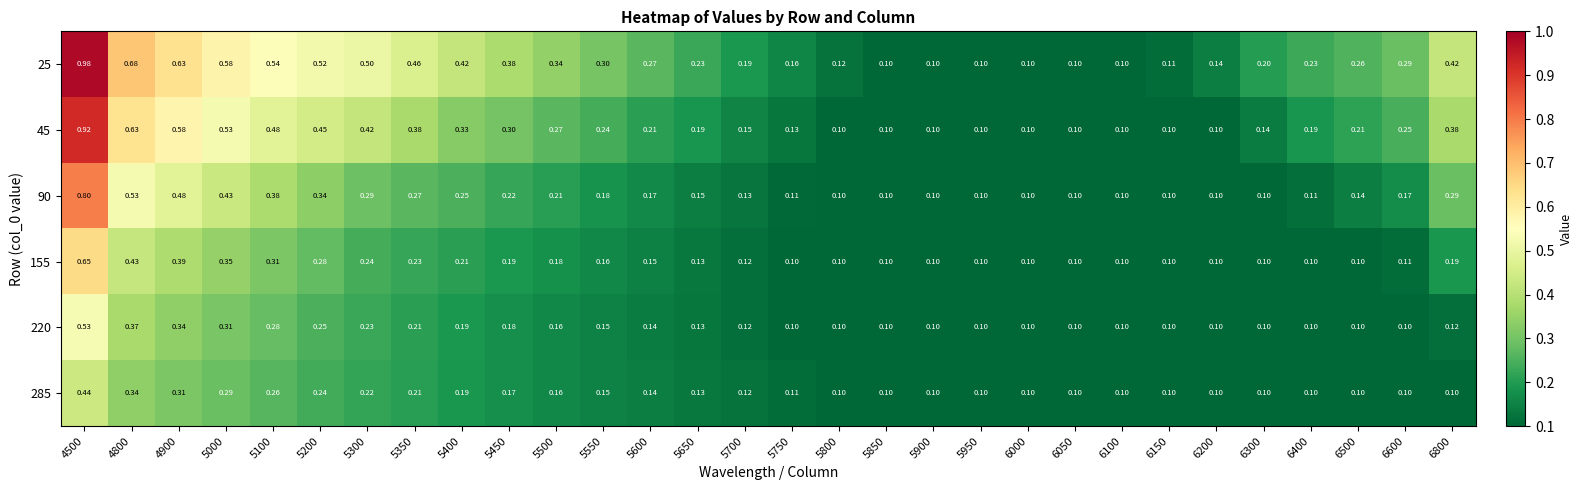

Is the value of 90 at 5600 greater than the value of 25 at 4800?

No